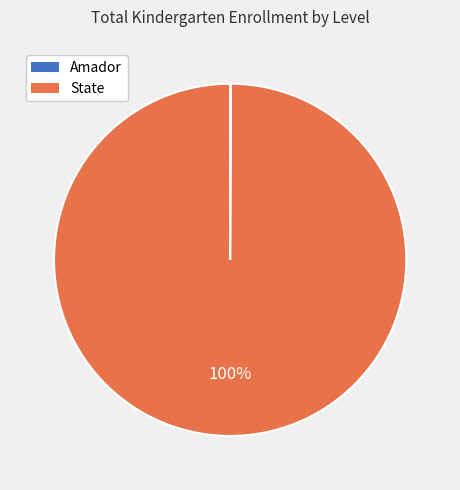

What is the largest slice in the pie chart?

State